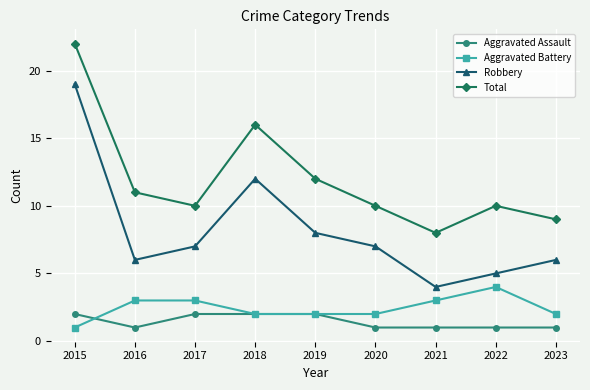

What is the average value of the Aggravated Assault series?

1